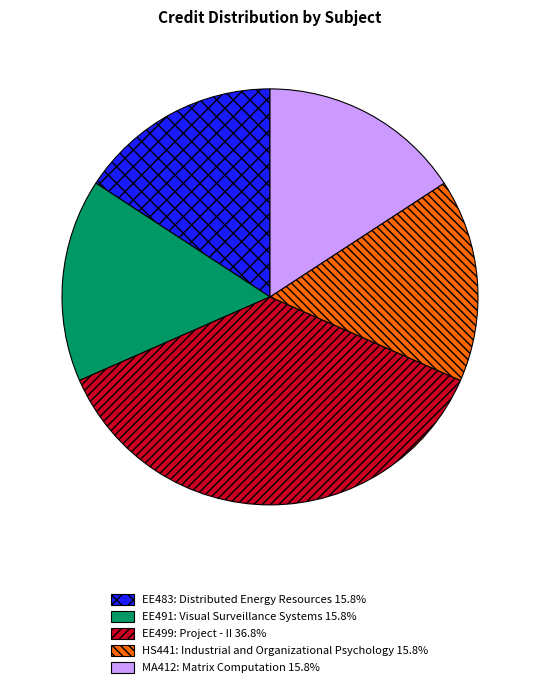

Do EE491: Visual Surveillance Systems 15.8% and EE483: Distributed Energy Resources 15.8% together represent more than half of the pie?

No